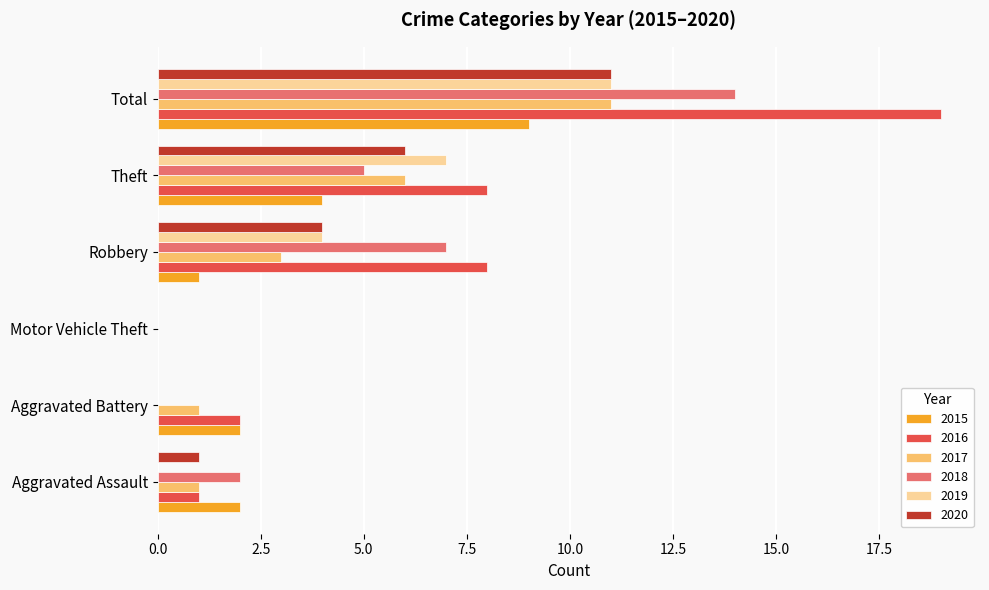

True or false: 2015 has a value of 4 at Motor Vehicle Theft.

False